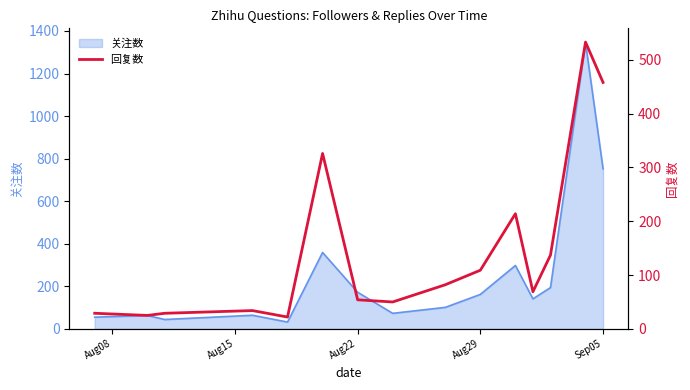

What is the highest value of the 关注数 series?

1345